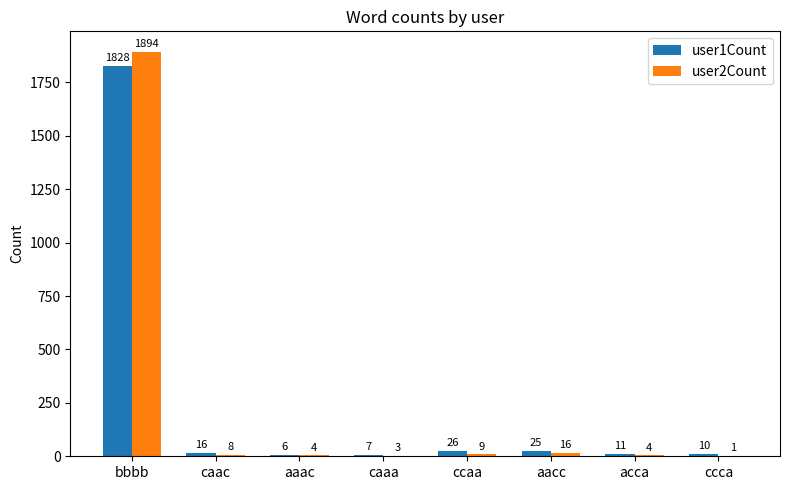

Does the chart contain stacked bars?

No